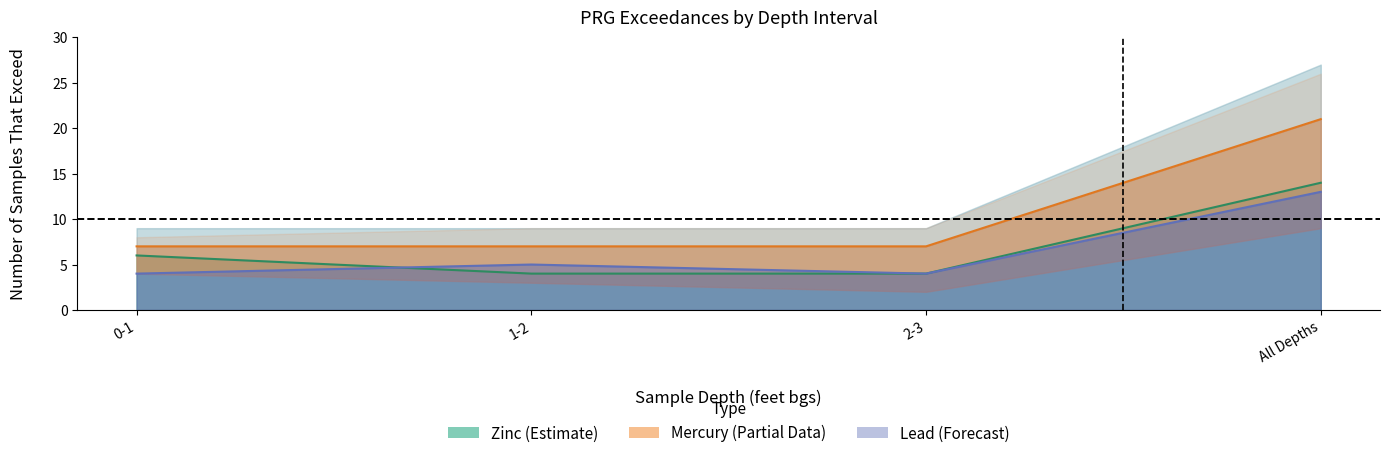

Does the chart display data point markers on the line(s)?

No